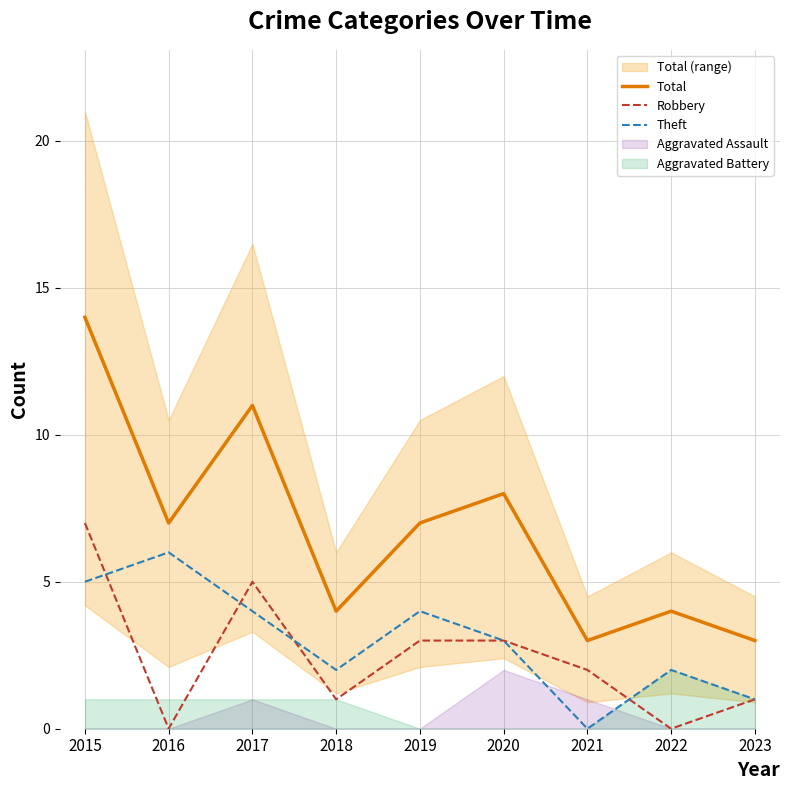

True or false: Robbery and Total intersect in this chart.

False